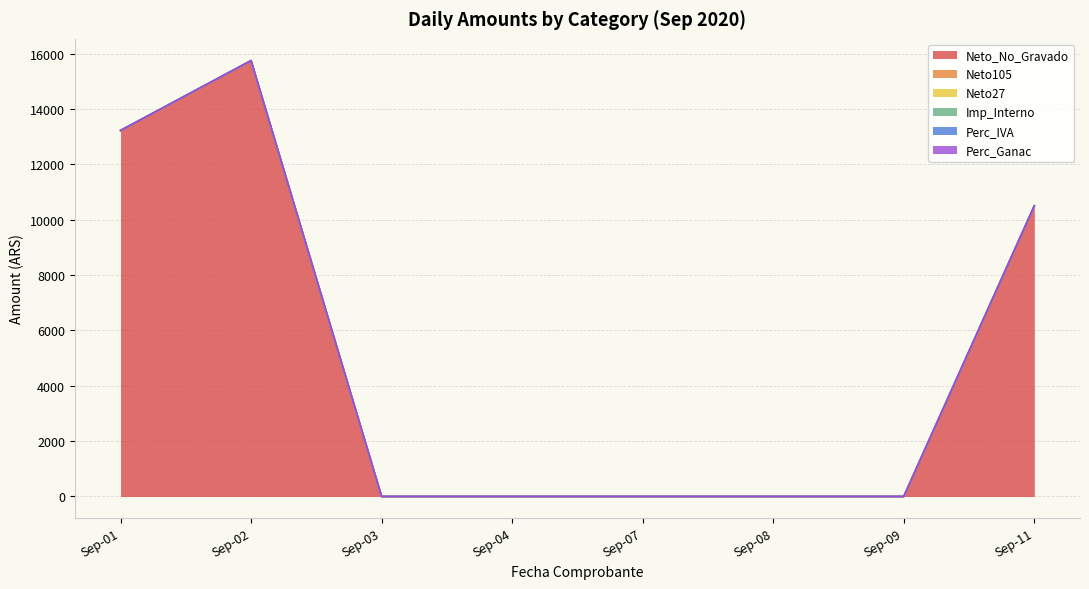

Which has a higher value, 2020-09-02 or 2020-09-09?

2020-09-02